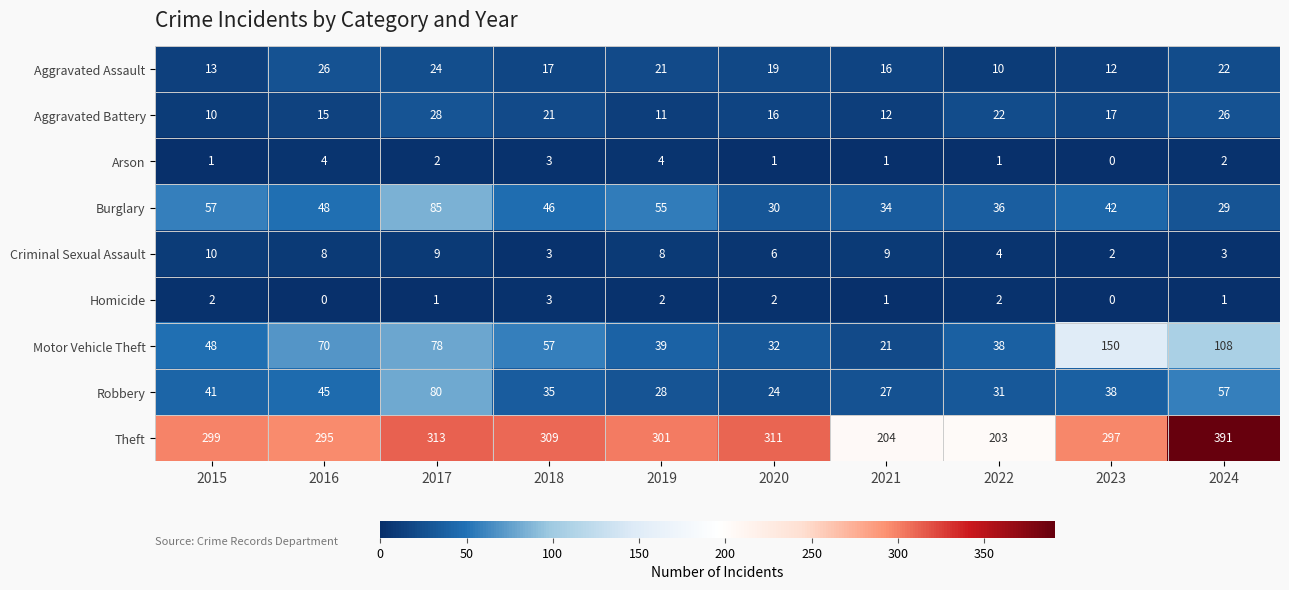

What is the difference between the maximum and minimum values in the Burglary series?

56